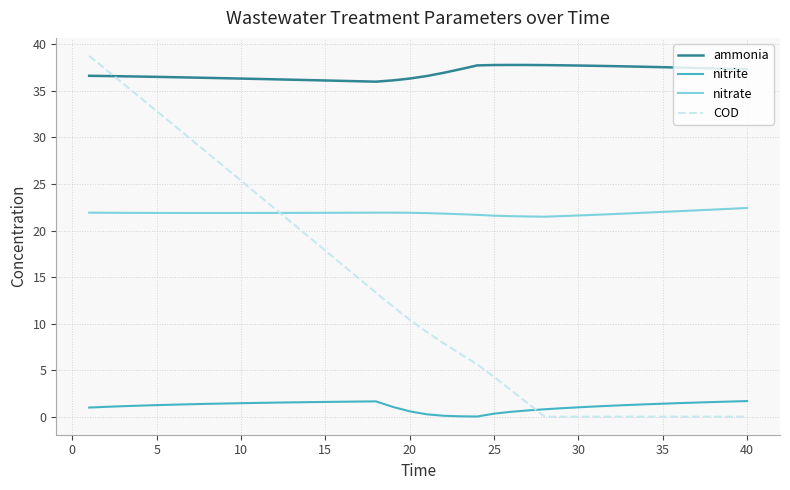

True or false: nitrite and ammonia cross at least once.

False